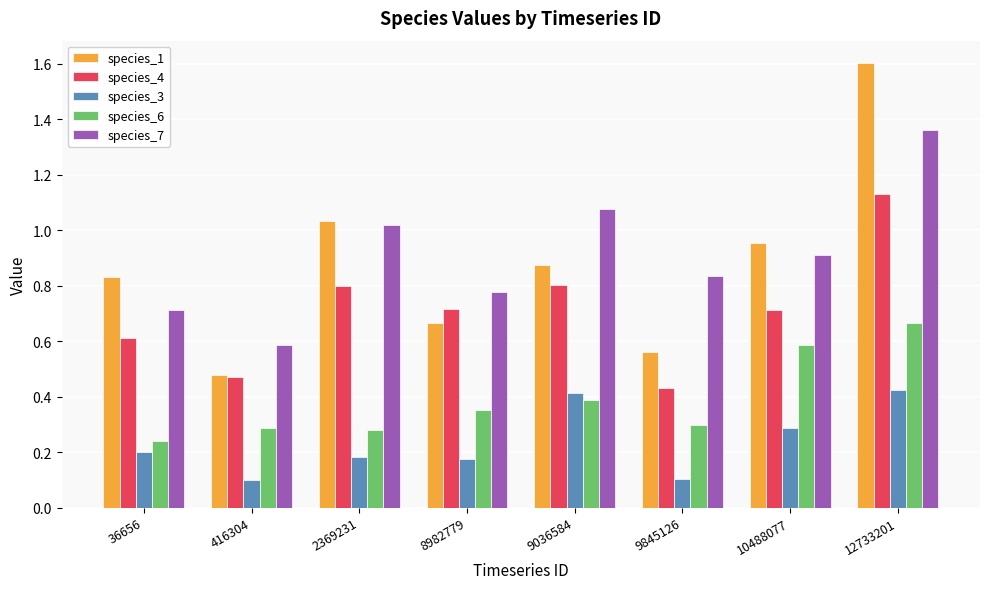

What is the maximum value shown in the chart?

1.6